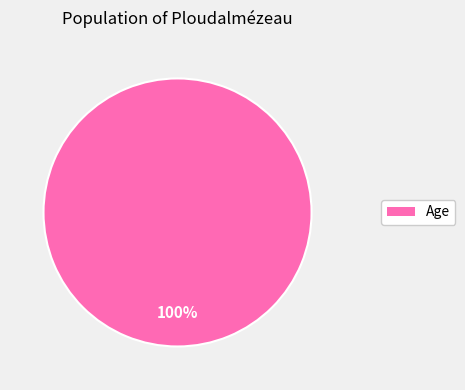

Is there any slice that represents more than half of the pie?

Yes